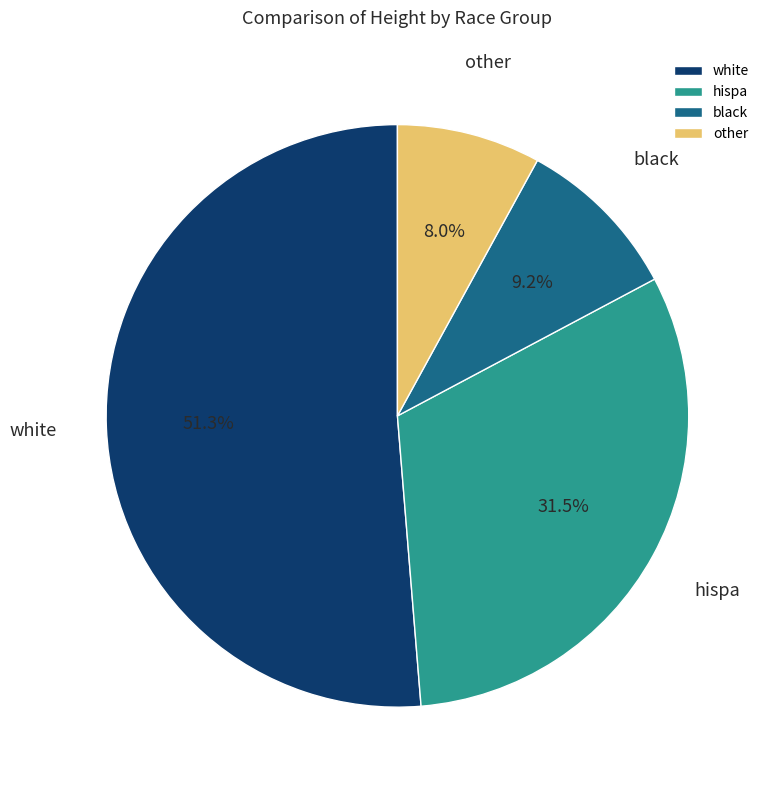

How many segments does this pie chart have?

4